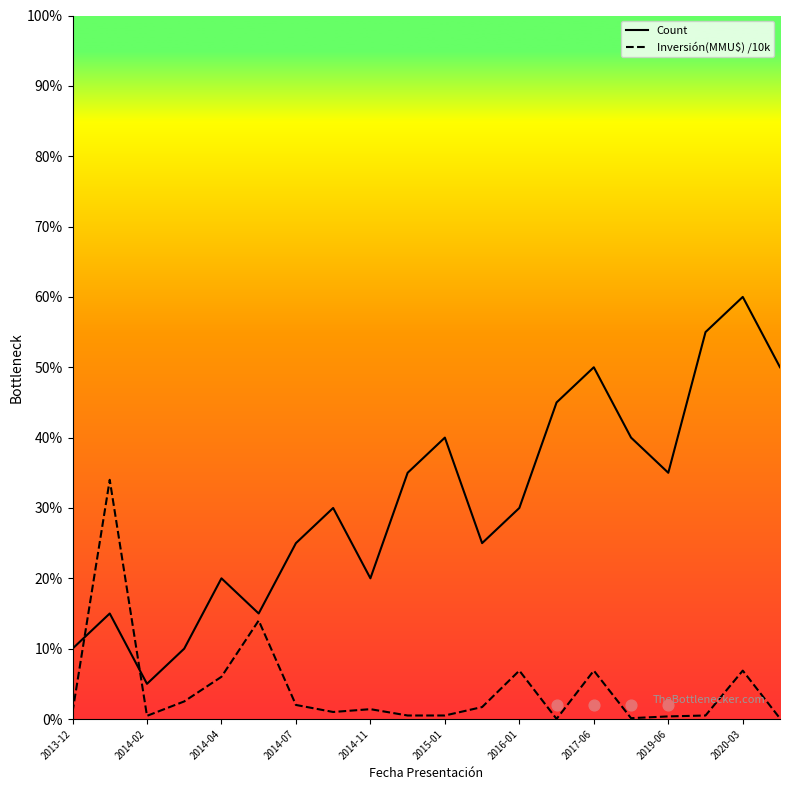

Which series has the widest spread of Y values?

Count